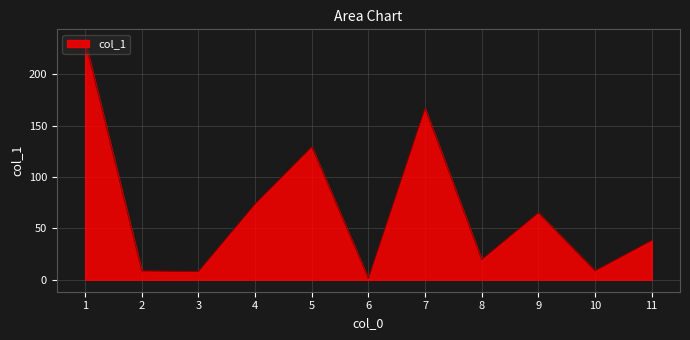

How many interior local valleys (lower than both neighbors) does the data have?

4